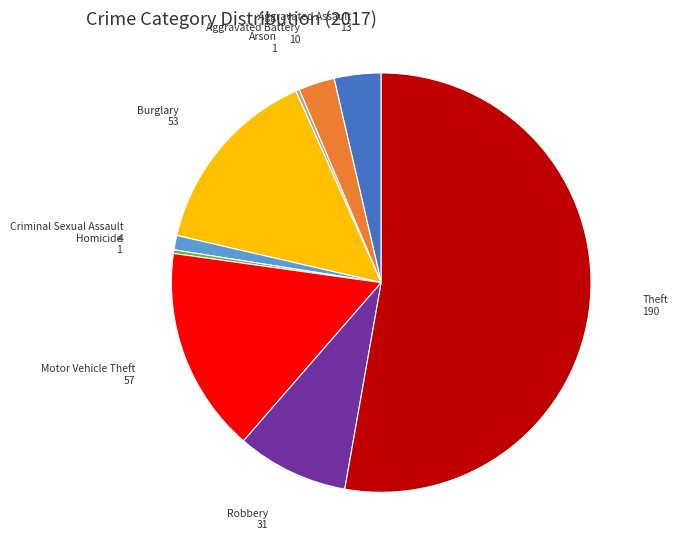

What is the ratio of the value at Aggravated Assault to the value at Arson?

13.0